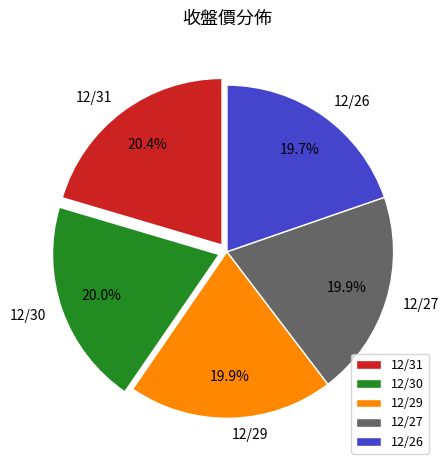

To the nearest percent, what percentage of the pie is 12/31?

20%